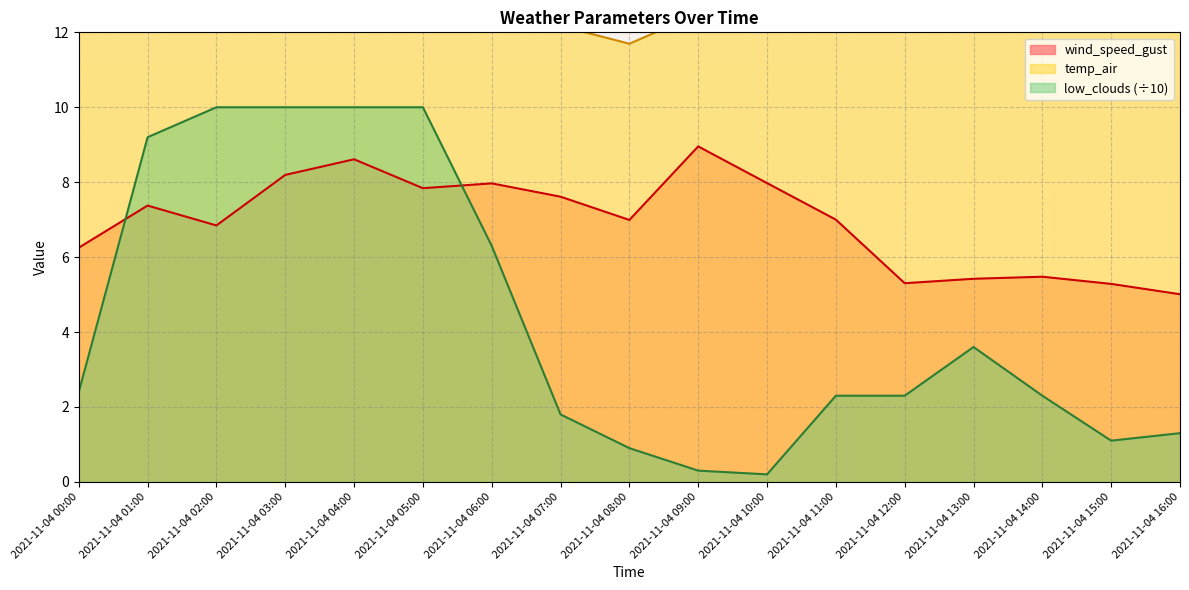

What is the label of the 4th point from the right?

2021-11-04 13:00